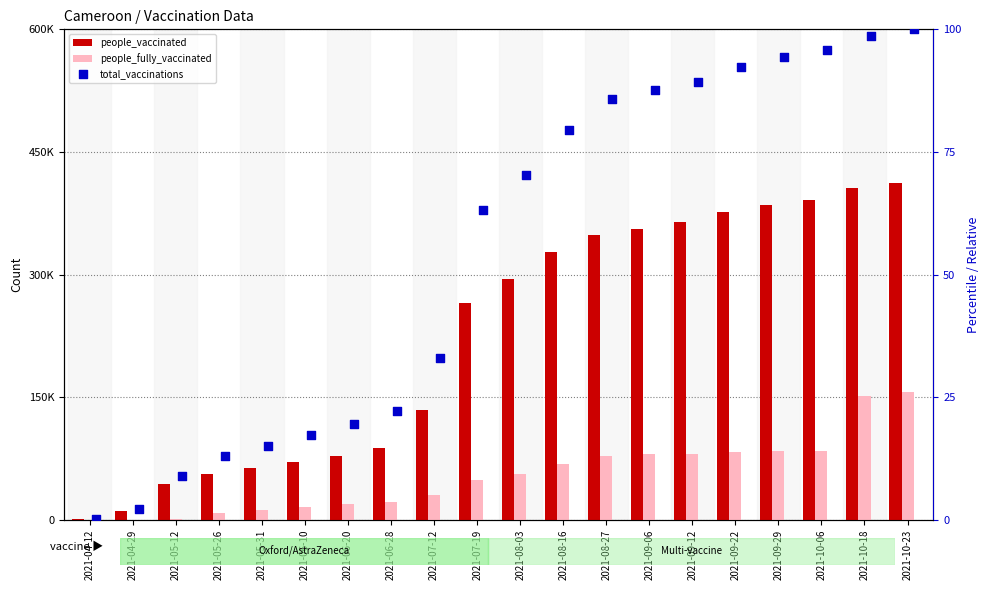

What is the total value across all series at 2021-06-10?

86468.4